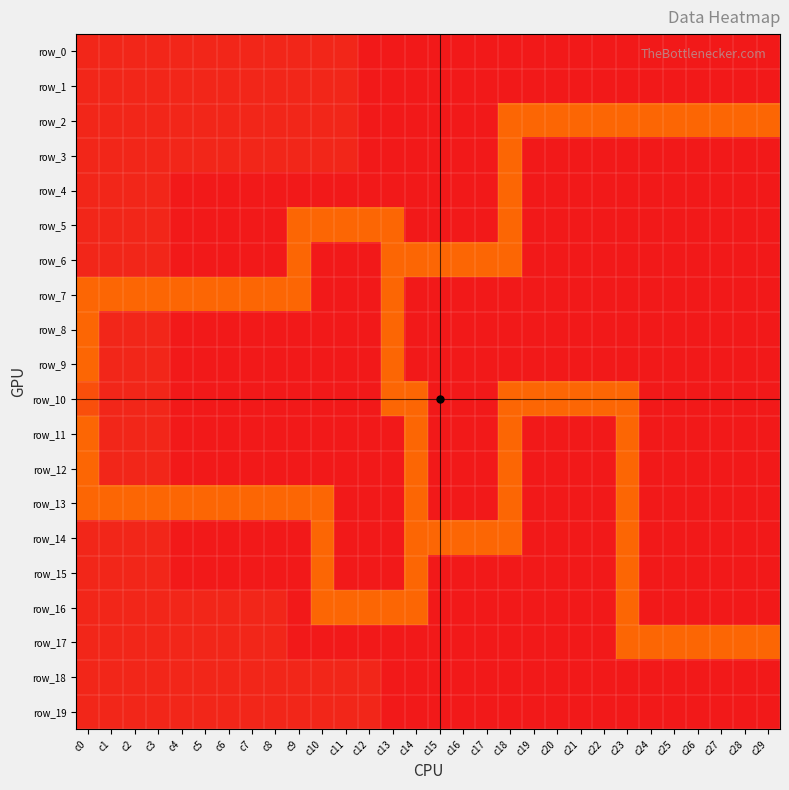

Reading left to right, extract all data points from this chart.

row_0: 0.0	0.0	0.0	0.0	0.0	0.0	0.0	0.0	0.0	0.0	0.0	0.0	1.0	1.0	1.0	1.0	1.0	1.0	1.0	1.0	1.0	1.0	1.0	1.0	1.0	1.0	1.0	1.0	1.0	1.0
row_1: 0.0	0.0	0.0	0.0	0.0	0.0	0.0	0.0	0.0	0.0	0.0	0.0	1.0	1.0	1.0	1.0	1.0	1.0	1.0	1.0	1.0	1.0	1.0	1.0	1.0	1.0	1.0	1.0	1.0	1.0
row_2: 0.0	0.0	0.0	0.0	0.0	0.0	0.0	0.0	0.0	0.0	0.0	0.0	1.0	1.0	1.0	1.0	1.0	1.0	0.1	0.1	0.1	0.1	0.1	0.1	0.1	0.1	0.1	0.1	0.1	0.1
row_3: 0.0	0.0	0.0	0.0	0.0	0.0	0.0	0.0	0.0	0.0	0.0	0.0	1.0	1.0	1.0	1.0	1.0	1.0	0.1	1.0	1.0	1.0	1.0	1.0	1.0	1.0	1.0	1.0	1.0	1.0
row_4: 0.0	0.0	0.0	0.0	1.0	1.0	1.0	1.0	1.0	1.0	1.0	1.0	1.0	1.0	1.0	1.0	1.0	1.0	0.1	1.0	1.0	1.0	1.0	1.0	1.0	1.0	1.0	1.0	1.0	1.0
row_5: 0.0	0.0	0.0	0.0	1.0	1.0	1.0	1.0	1.0	0.1	0.1	0.1	0.1	0.1	1.0	1.0	1.0	1.0	0.1	1.0	1.0	1.0	1.0	1.0	1.0	1.0	1.0	1.0	1.0	1.0
row_6: 0.0	0.0	0.0	0.0	1.0	1.0	1.0	1.0	1.0	0.1	1.0	1.0	1.0	0.1	0.1	0.1	0.1	0.1	0.1	1.0	1.0	1.0	1.0	1.0	1.0	1.0	1.0	1.0	1.0	1.0
row_7: 0.1	0.1	0.1	0.1	0.1	0.1	0.1	0.1	0.1	0.1	1.0	1.0	1.0	0.1	1.0	1.0	1.0	1.0	1.0	1.0	1.0	1.0	1.0	1.0	1.0	1.0	1.0	1.0	1.0	1.0
row_8: 0.1	0.0	0.0	0.0	1.0	1.0	1.0	1.0	1.0	1.0	1.0	1.0	1.0	0.1	1.0	1.0	1.0	1.0	1.0	1.0	1.0	1.0	1.0	1.0	1.0	1.0	1.0	1.0	1.0	1.0
row_9: 0.1	0.0	0.0	0.0	1.0	1.0	1.0	1.0	1.0	1.0	1.0	1.0	1.0	0.1	1.0	1.0	1.0	1.0	1.0	1.0	1.0	1.0	1.0	1.0	1.0	1.0	1.0	1.0	1.0	1.0
row_10: 0.1	0.0	0.0	0.0	1.0	1.0	1.0	1.0	1.0	1.0	1.0	1.0	1.0	0.1	0.1	1.0	1.0	1.0	0.1	0.1	0.1	0.1	0.1	0.1	1.0	1.0	1.0	1.0	1.0	1.0
row_11: 0.1	0.0	0.0	0.0	1.0	1.0	1.0	1.0	1.0	1.0	1.0	1.0	1.0	1.0	0.1	1.0	1.0	1.0	0.1	1.0	1.0	1.0	1.0	0.1	1.0	1.0	1.0	1.0	1.0	1.0
row_12: 0.1	0.0	0.0	0.0	1.0	1.0	1.0	1.0	1.0	1.0	1.0	1.0	1.0	1.0	0.1	1.0	1.0	1.0	0.1	1.0	1.0	1.0	1.0	0.1	1.0	1.0	1.0	1.0	1.0	1.0
row_13: 0.1	0.1	0.1	0.1	0.1	0.1	0.1	0.1	0.1	0.1	0.1	1.0	1.0	1.0	0.1	1.0	1.0	1.0	0.1	1.0	1.0	1.0	1.0	0.1	1.0	1.0	1.0	1.0	1.0	1.0
row_14: 0.0	0.0	0.0	0.0	1.0	1.0	1.0	1.0	1.0	1.0	0.1	1.0	1.0	1.0	0.1	0.1	0.1	0.1	0.1	1.0	1.0	1.0	1.0	0.1	1.0	1.0	1.0	1.0	1.0	1.0
row_15: 0.0	0.0	0.0	0.0	1.0	1.0	1.0	1.0	1.0	1.0	0.1	1.0	1.0	1.0	0.1	1.0	1.0	1.0	1.0	1.0	1.0	1.0	1.0	0.1	1.0	1.0	1.0	1.0	1.0	1.0
row_16: 0.0	0.0	0.0	0.0	0.0	0.0	0.0	0.0	0.0	1.0	0.1	0.1	0.1	0.1	0.1	1.0	1.0	1.0	1.0	1.0	1.0	1.0	1.0	0.1	1.0	1.0	1.0	1.0	1.0	1.0
row_17: 0.0	0.0	0.0	0.0	0.0	0.0	0.0	0.0	0.0	1.0	1.0	1.0	1.0	1.0	1.0	1.0	1.0	1.0	1.0	1.0	1.0	1.0	1.0	0.1	0.1	0.1	0.1	0.1	0.1	0.1
row_18: 0.0	0.0	0.0	0.0	0.0	0.0	0.0	0.0	0.0	0.0	0.0	0.0	0.0	1.0	1.0	1.0	1.0	1.0	1.0	1.0	1.0	1.0	1.0	1.0	1.0	1.0	1.0	1.0	1.0	1.0
row_19: 0.0	0.0	0.0	0.0	0.0	0.0	0.0	0.0	0.0	0.0	0.0	0.0	0.0	1.0	1.0	1.0	1.0	1.0	1.0	1.0	1.0	1.0	1.0	1.0	1.0	1.0	1.0	1.0	1.0	1.0